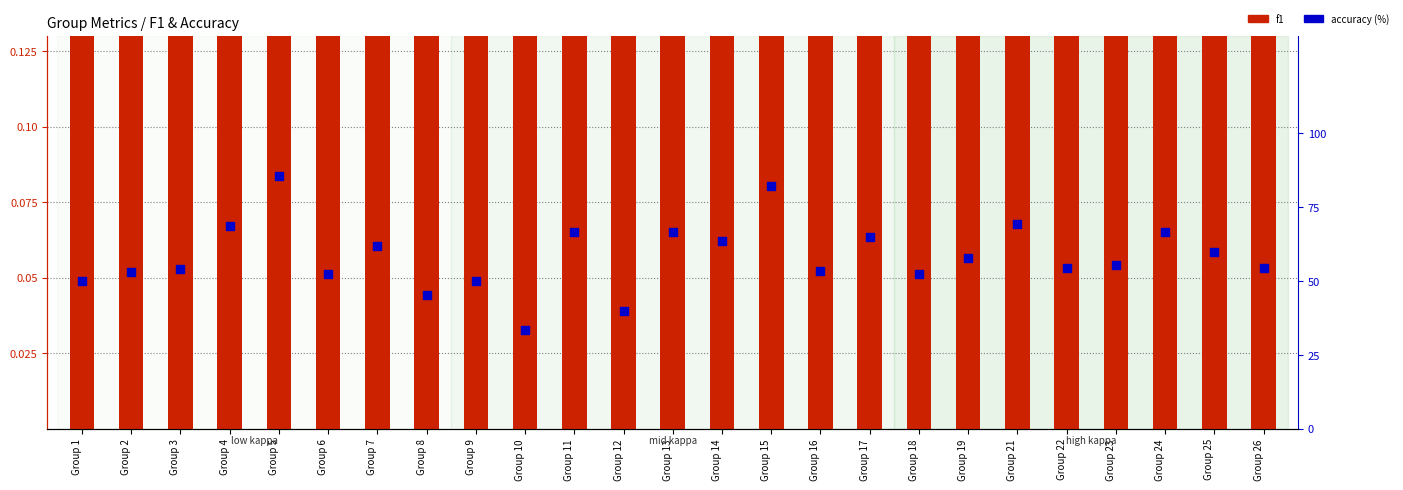

What are all the series names shown in the legend?

f1, accuracy (%)